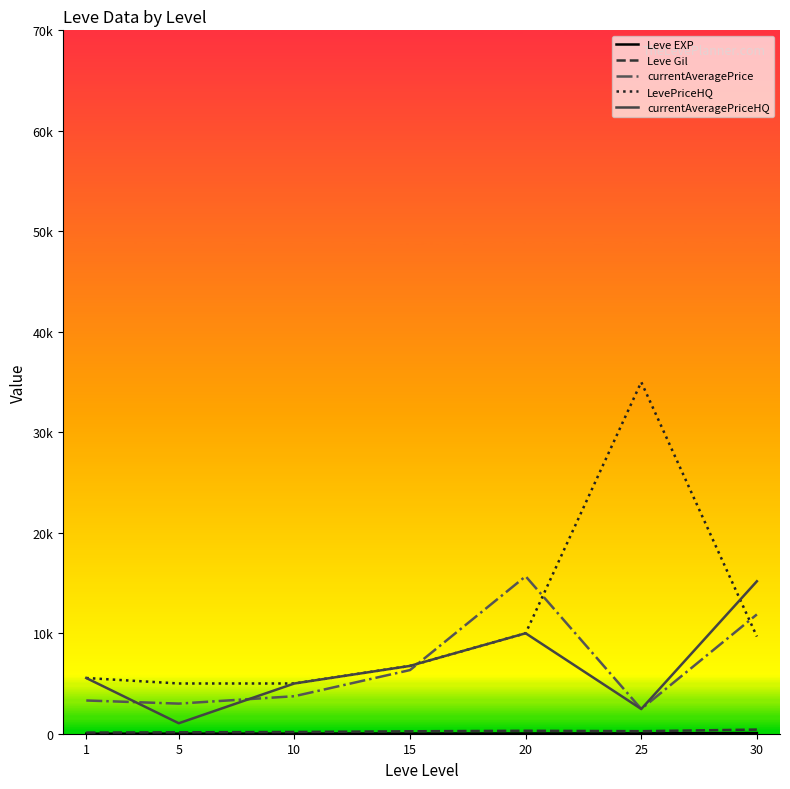

Where does the Leve EXP series first go above 23?

15